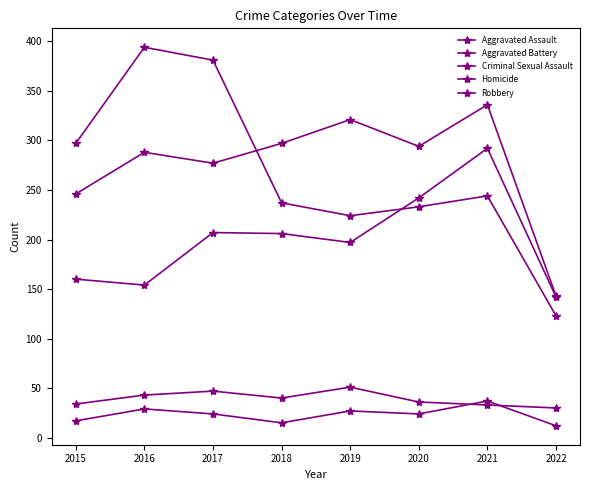

What is the minimum value shown in the chart?

12